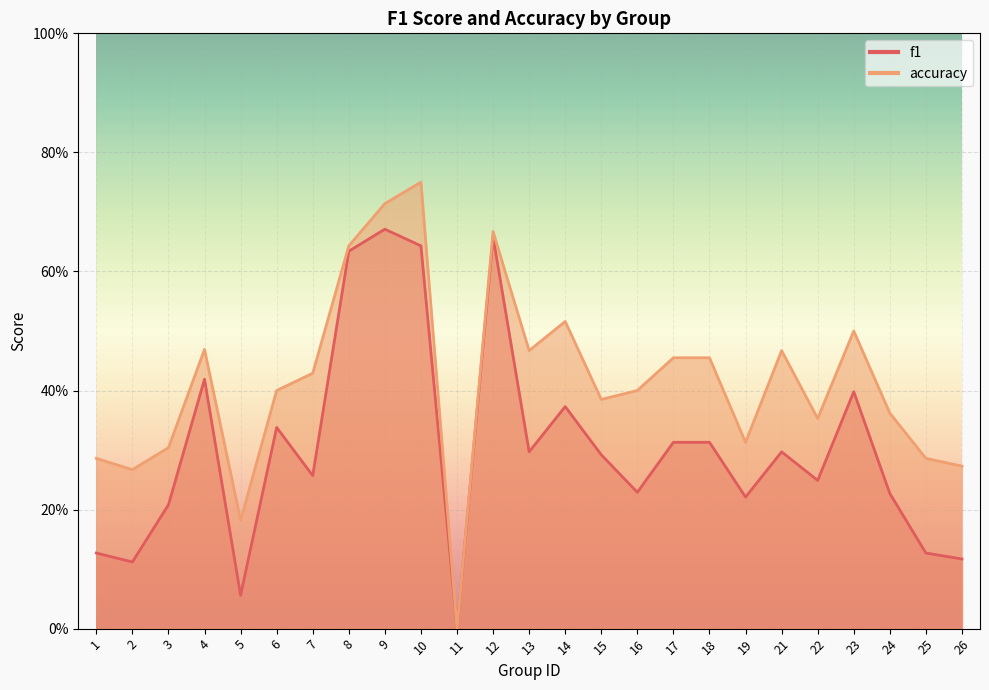

True or false: accuracy and f1 intersect in this chart.

False